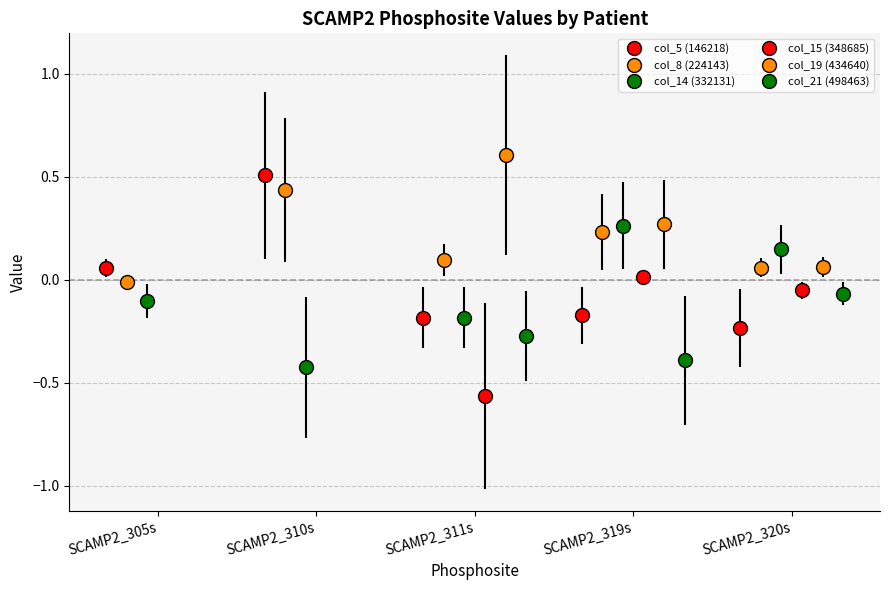

Where does the col_8 (224143) series first go above 0?

SCAMP2_310s